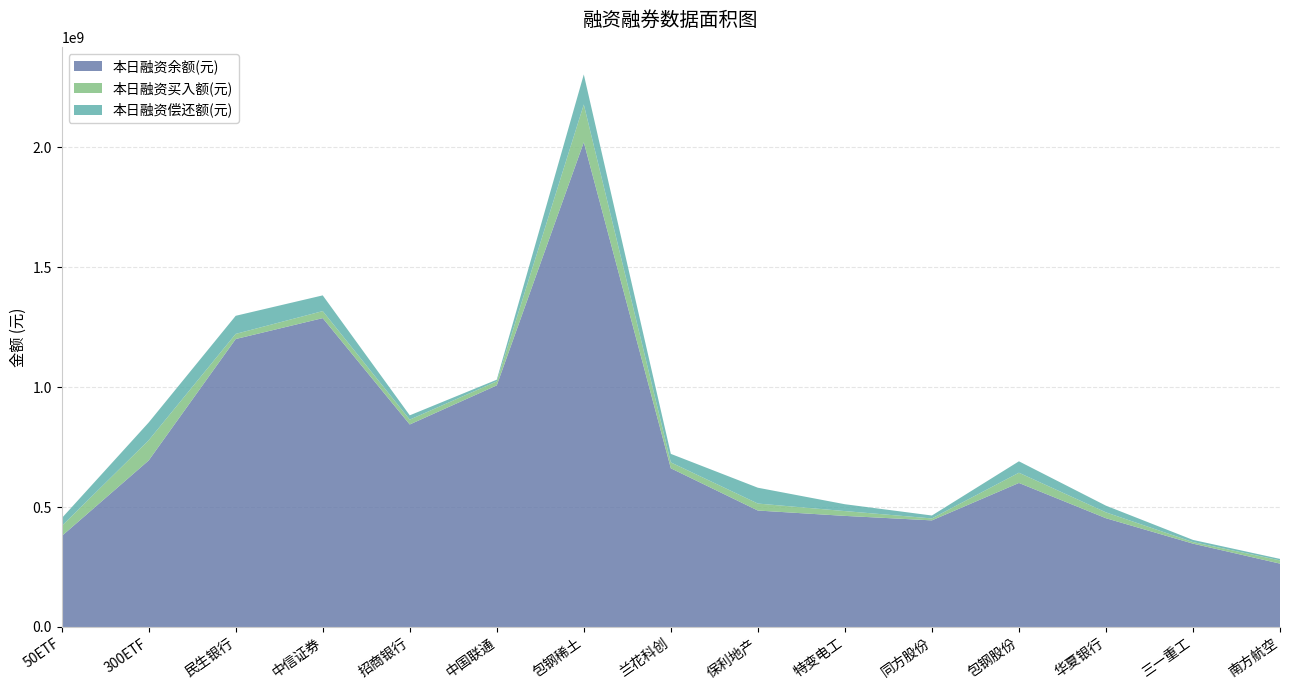

Reading left to right, what are all the values shown in this chart?

本日融资余额(元): 378881150	694375172	1200751762	1287957929	844473444	1007493183	2021357984	661773434	485593134	463267753	444524839	600584115	453545169	347550852	264240996
本日融资买入额(元): 41946628	84196906	21440412	29337443	20217012	16698078	157550053	24580143	29116199	20034681	8134689	42676531	24426435	6557826	13464797
本日融资偿还额(元): 32492083	74084466	75474415	65518134	17932254	6988353	125175521	35539526	66009519	28577310	12178692	47606213	27915022	8968265	6154966